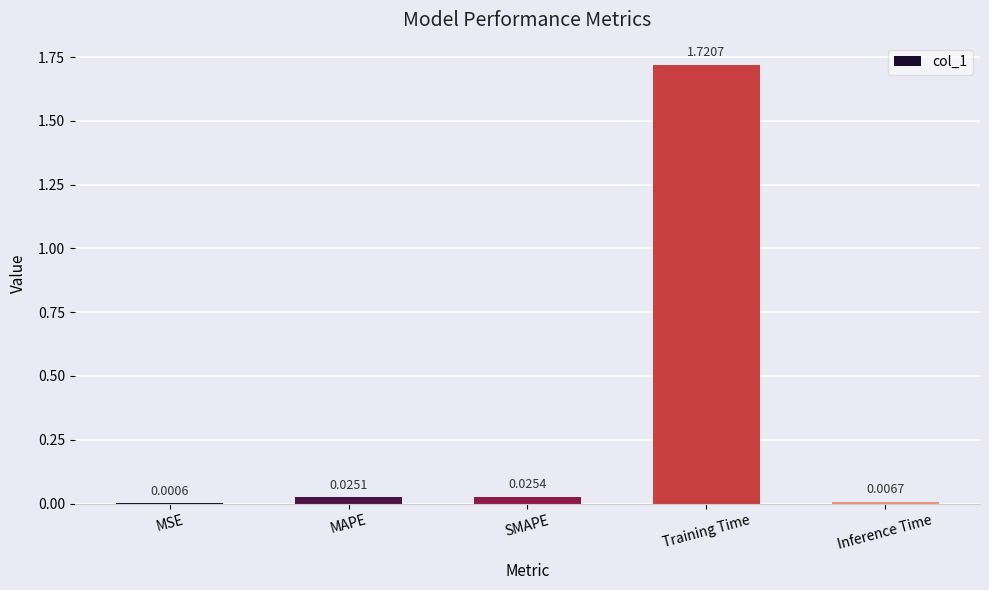

Which has a higher value, MSE or Inference Time?

Inference Time